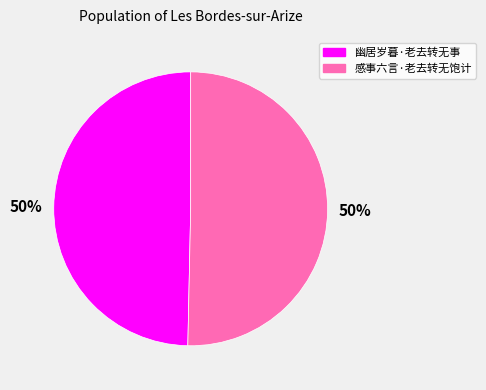

Is it true that 感事六言·老去转无饱计 is 50% of the pie?

True